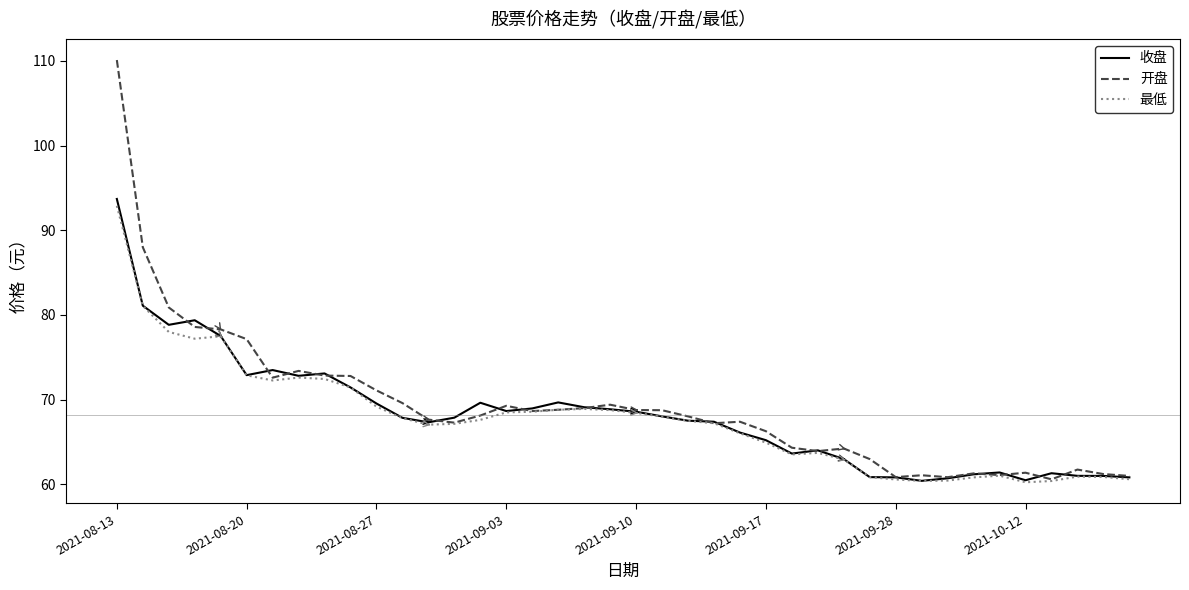

What is the greatest value displayed?

110.1